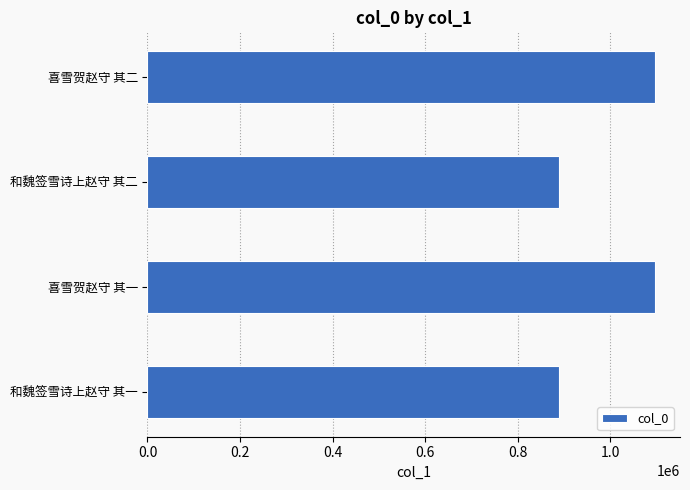

What is the difference between the maximum and minimum values?

206704